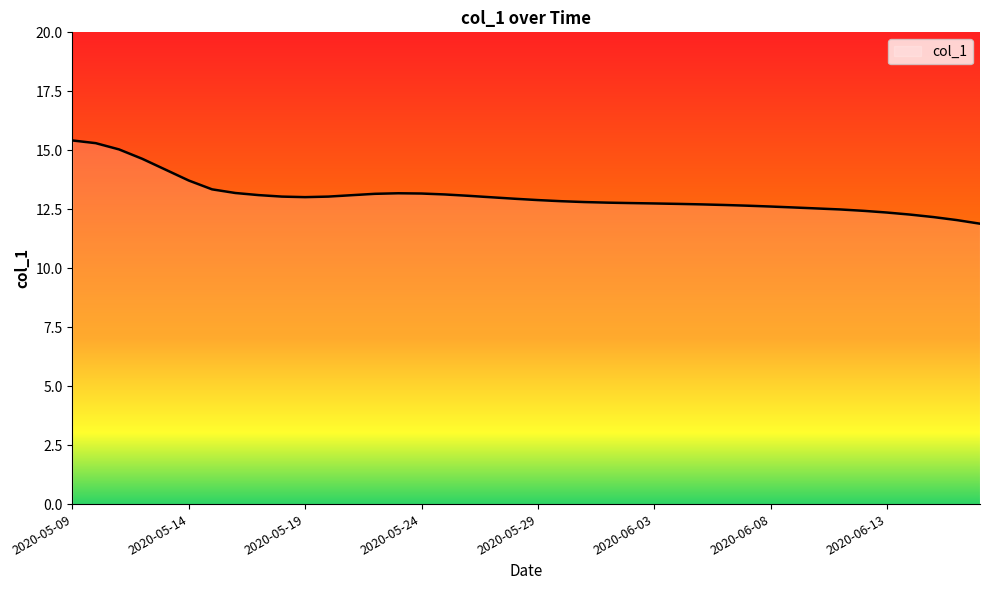

What is the difference between the maximum and minimum values?

3.5